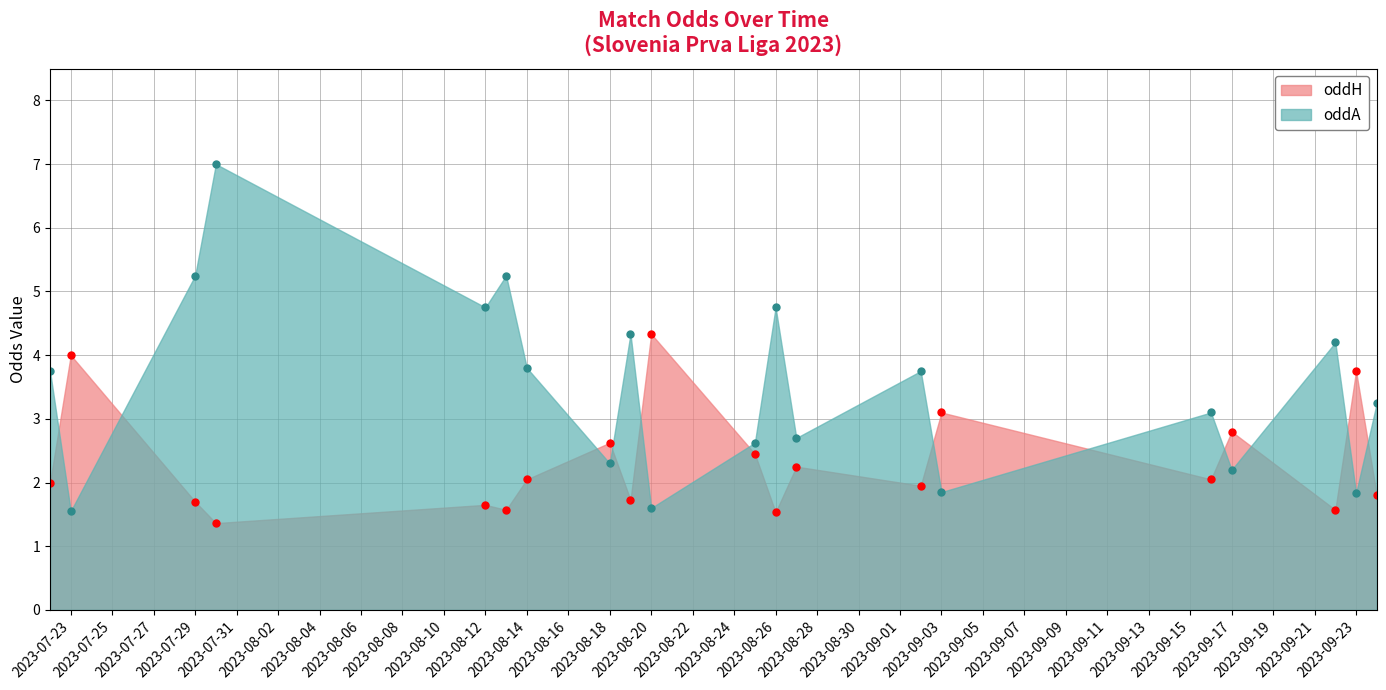

What is the value of the oddH point at the 2nd from the left?

4.0